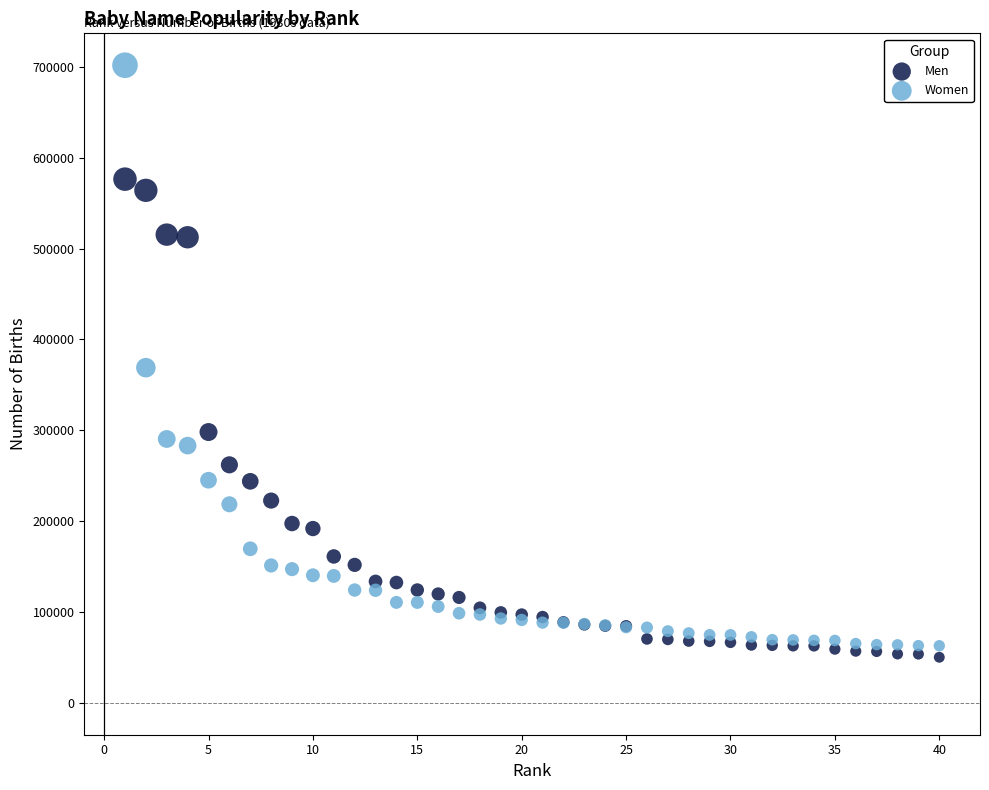

Which series has the widest spread of Y values?

Women